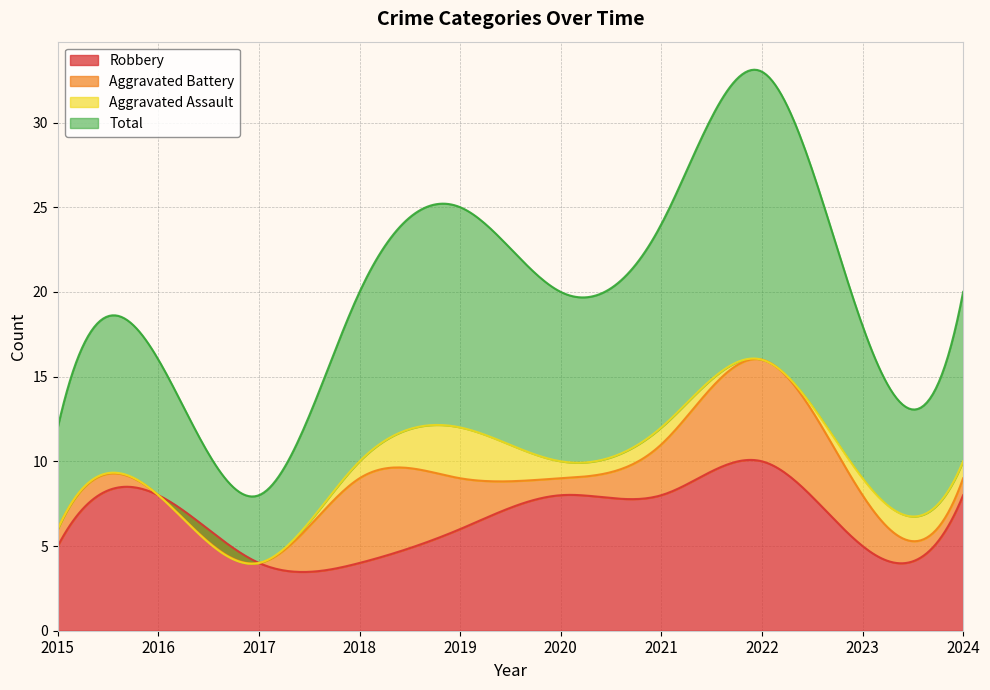

True or false: Aggravated Assault has a value of 2 at 2024.

False